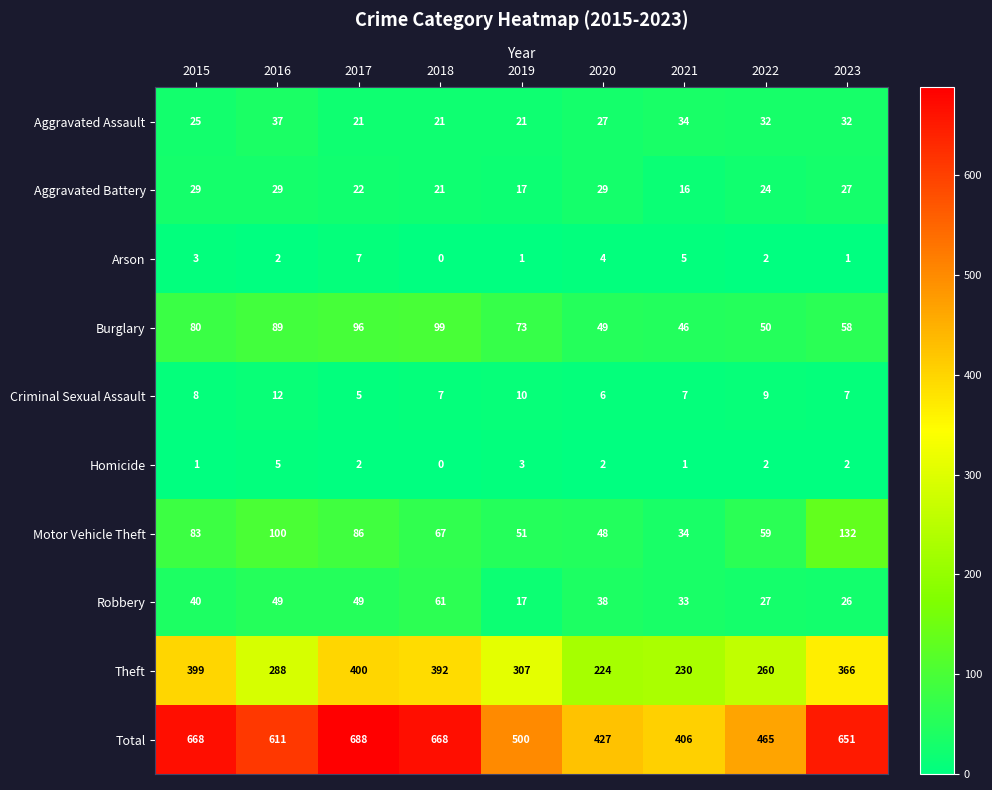

What is the sum of the Total values at 2023 and 2021?

1057